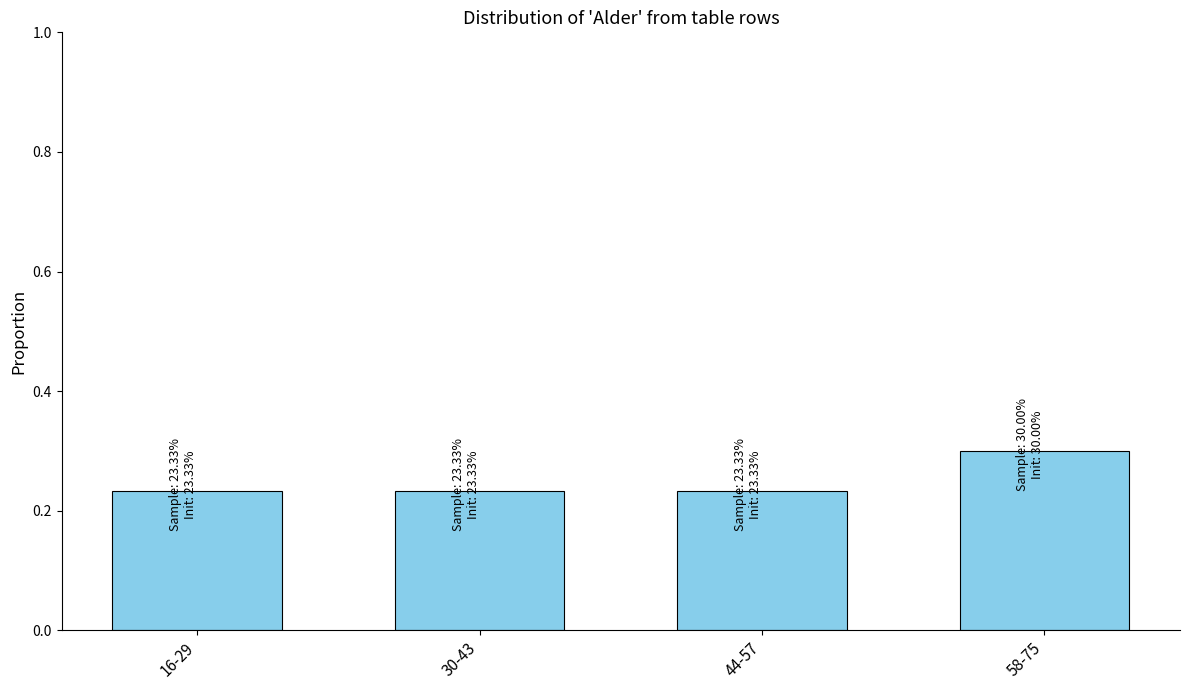

Count the values in the range 0 to 1.

4